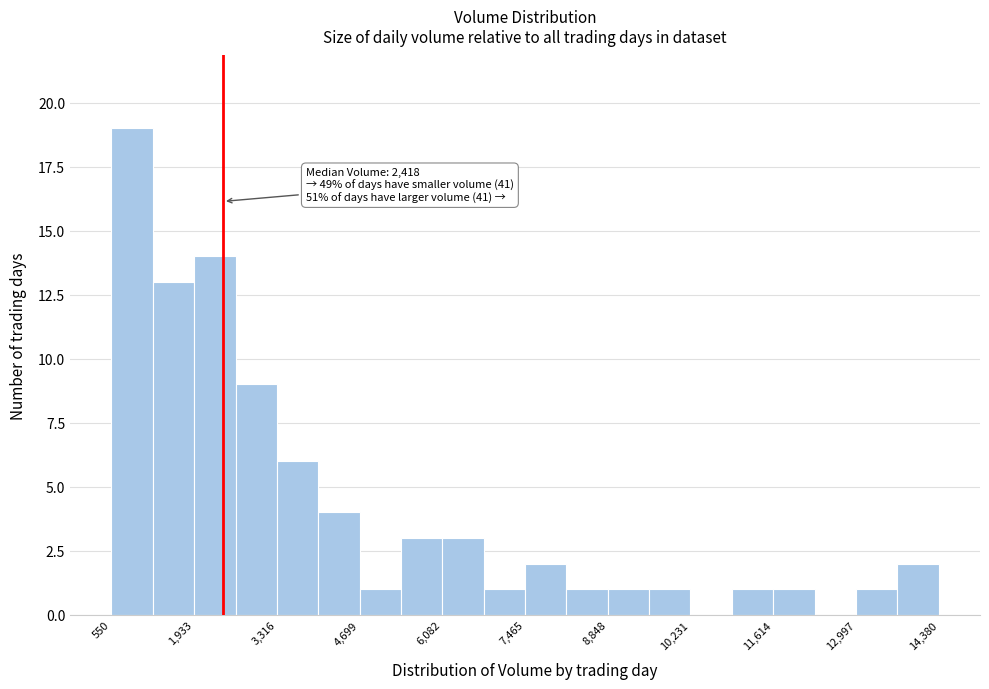

Read against the x-axis, roughly where is the centre of the tallest bar?

800